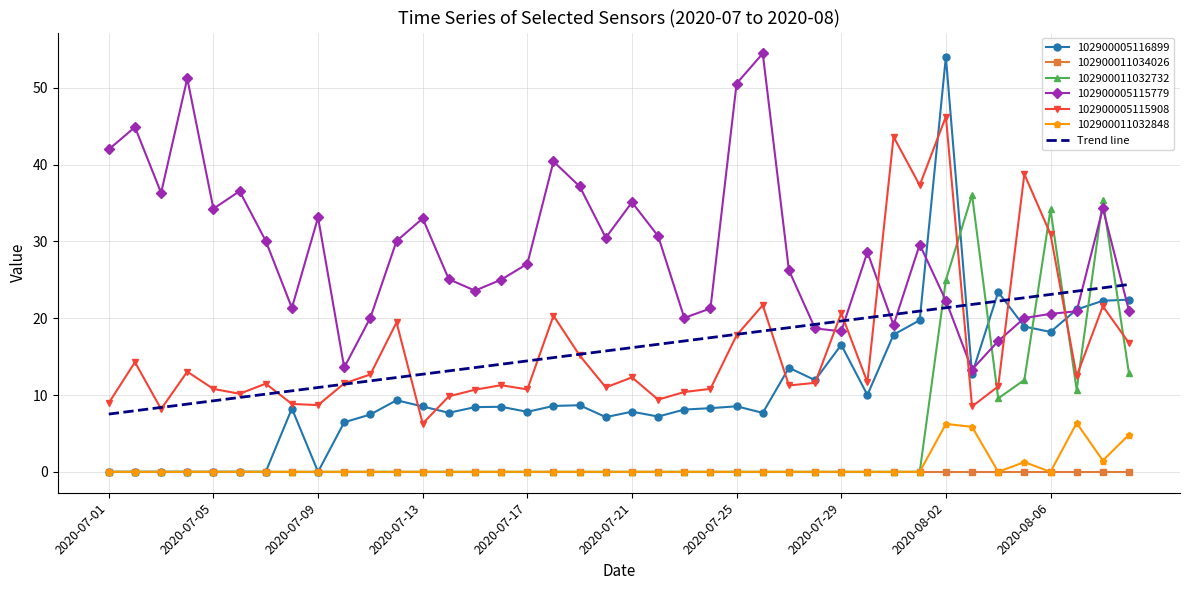

What is the maximum value shown in the chart?

54.5